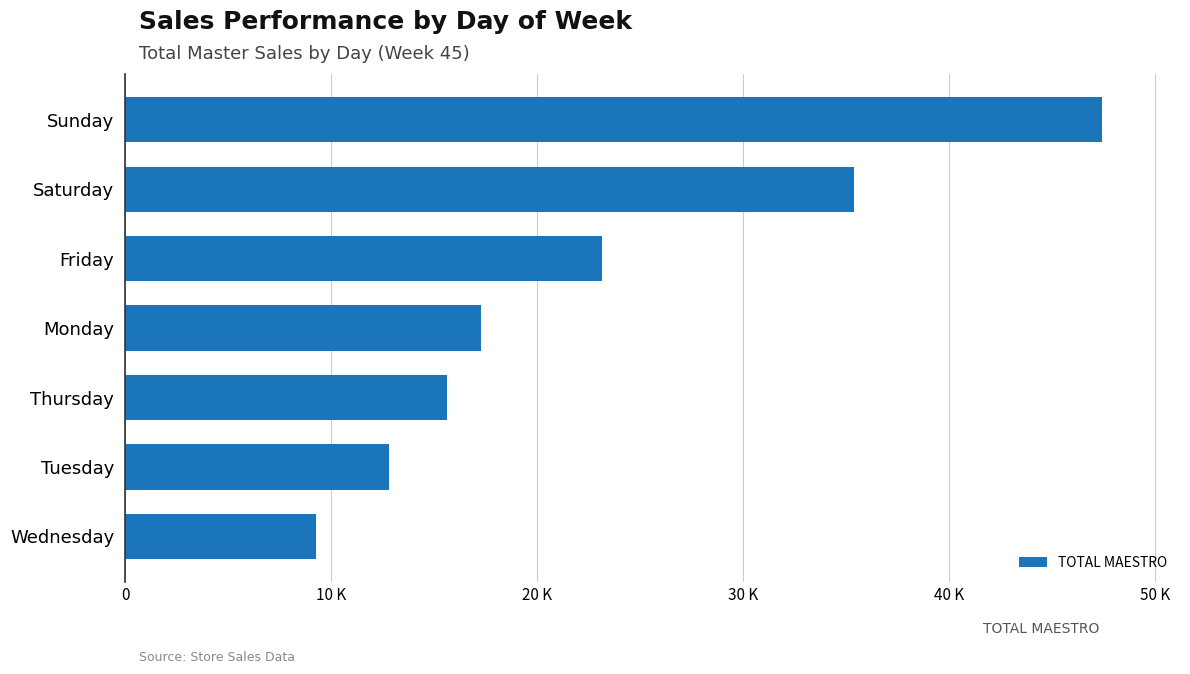

Does the chart contain any negative values?

No